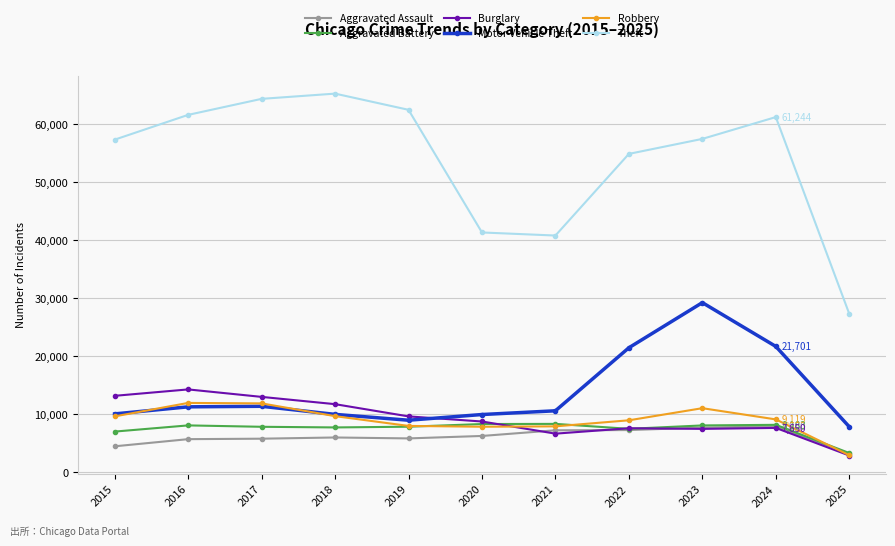

How many distinct data groups are displayed?

6